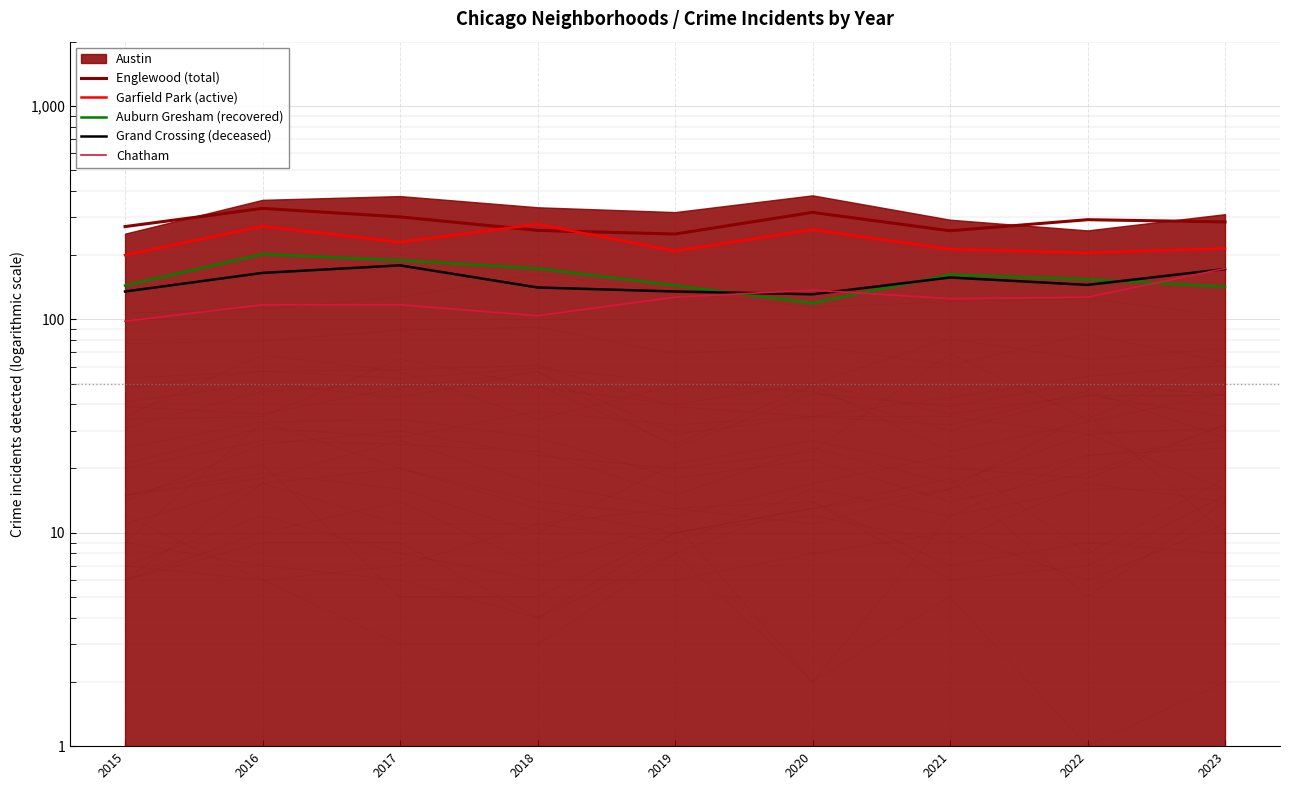

The Grand Crossing (deceased) series shows 73 at 2015. True or false?

False